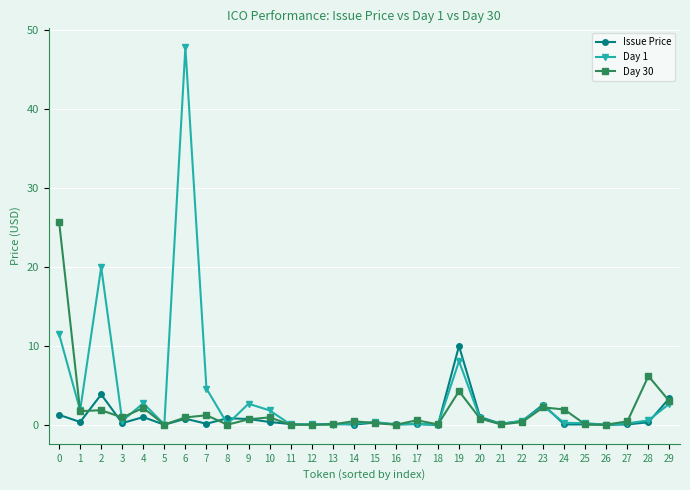

Between 10 and 19, which series saw the biggest shift?

Issue Price